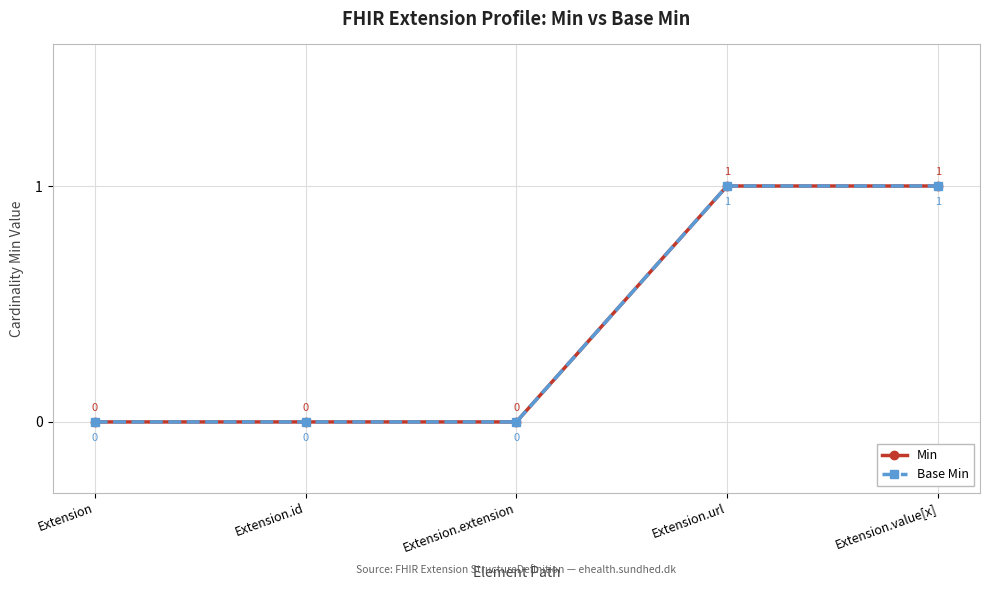

Which series has the largest total across all categories?

Min